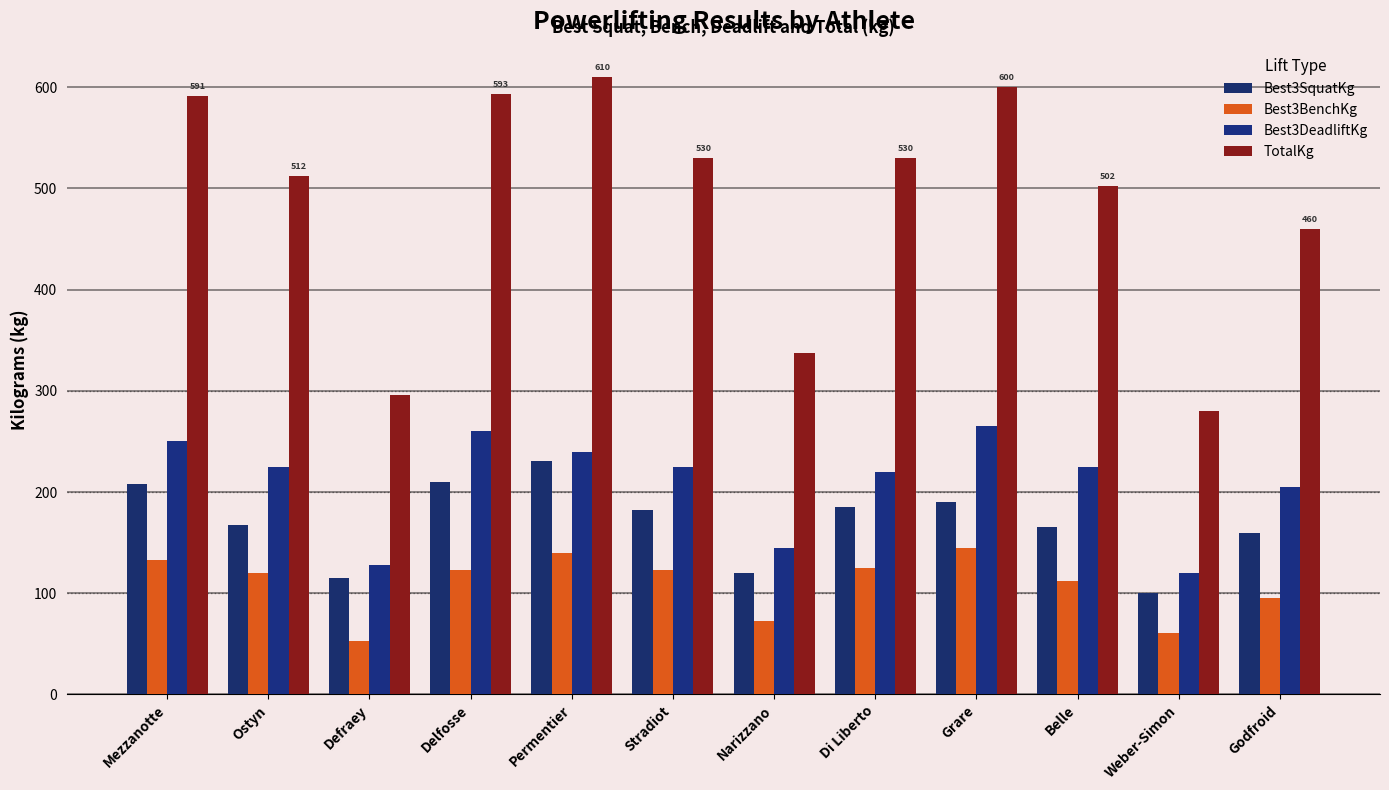

At how many categories does at least one series exceed 251?

12